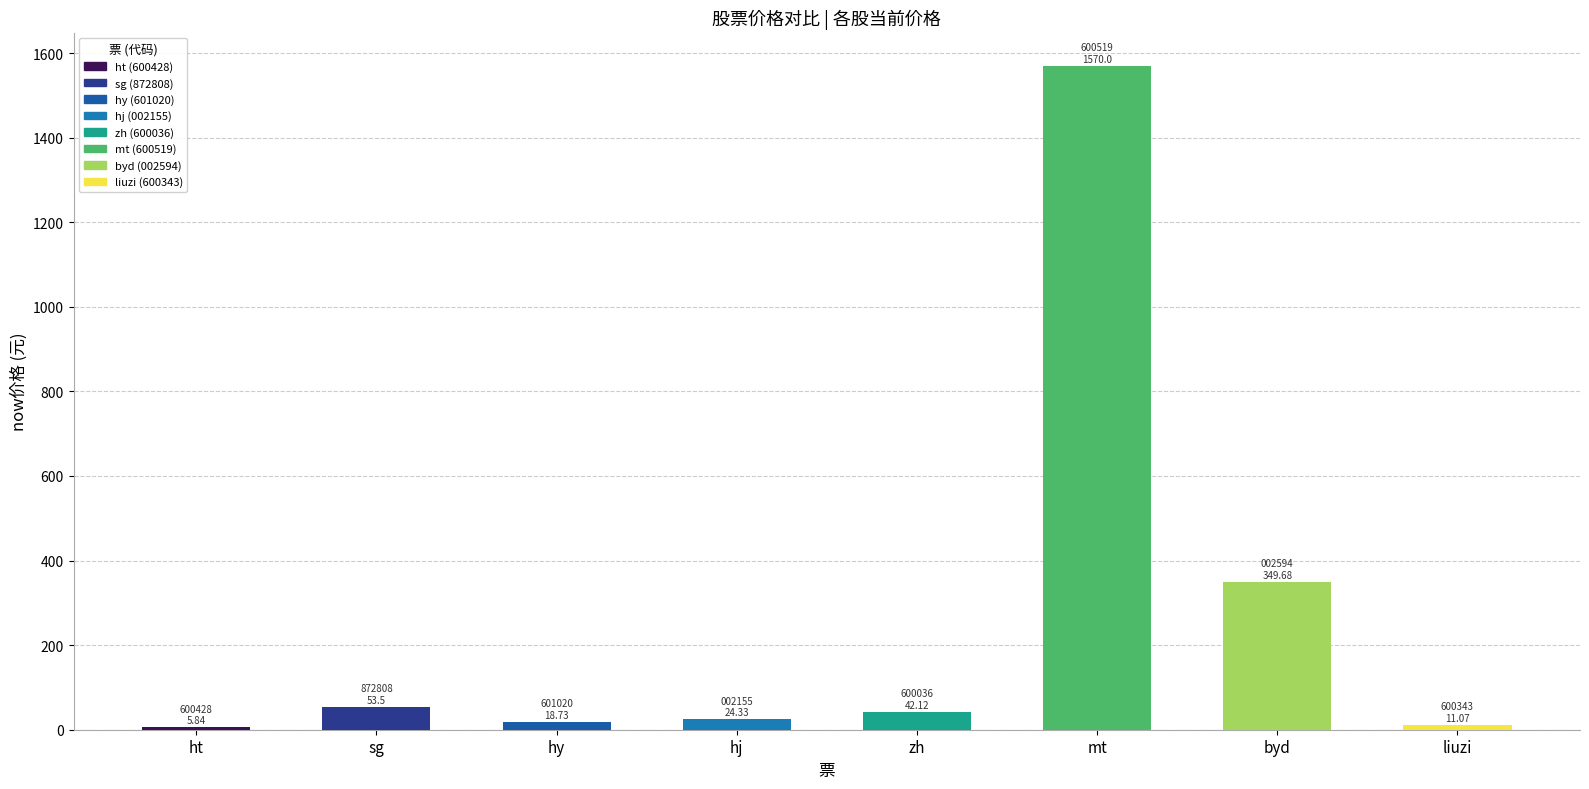

Are the bars grouped side by side (vs. stacked)?

No